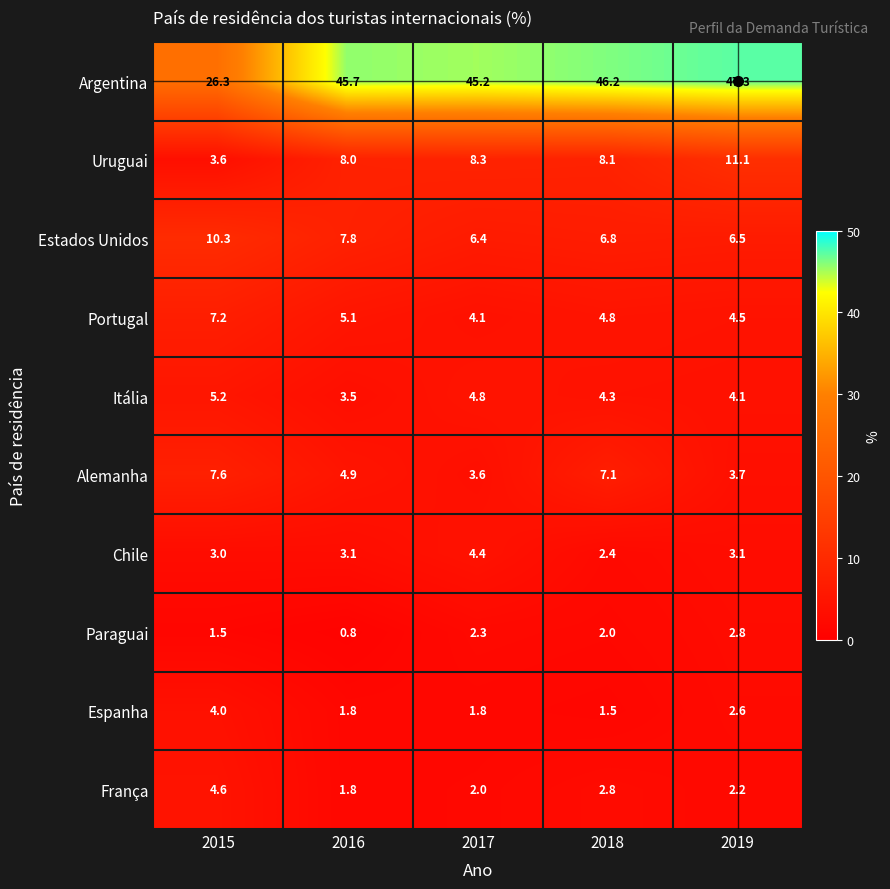

Where is Itália nearest to the value 4?

2019